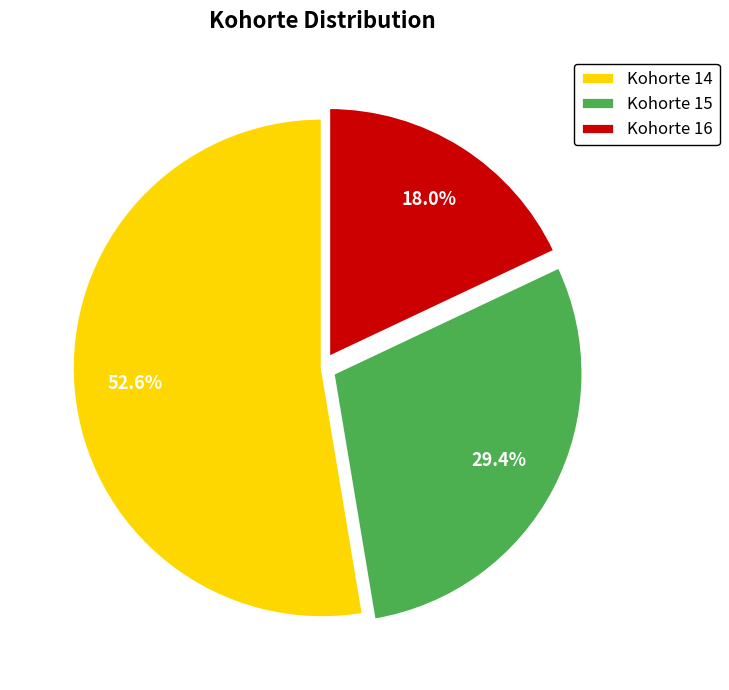

Between Kohorte 15 and Kohorte 14, which is larger?

Kohorte 14